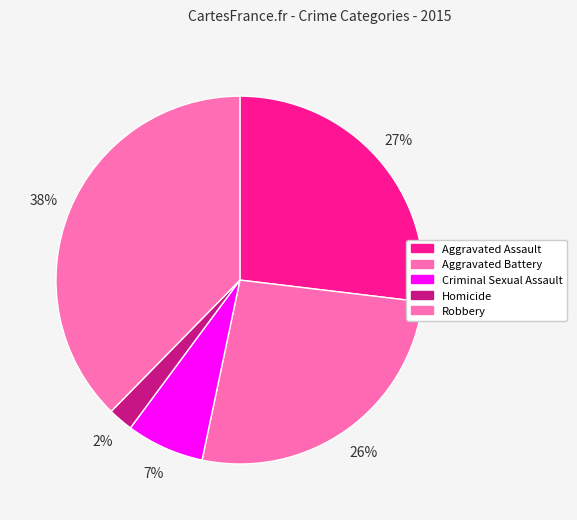

Do Criminal Sexual Assault and Aggravated Assault together represent more than half of the pie?

No